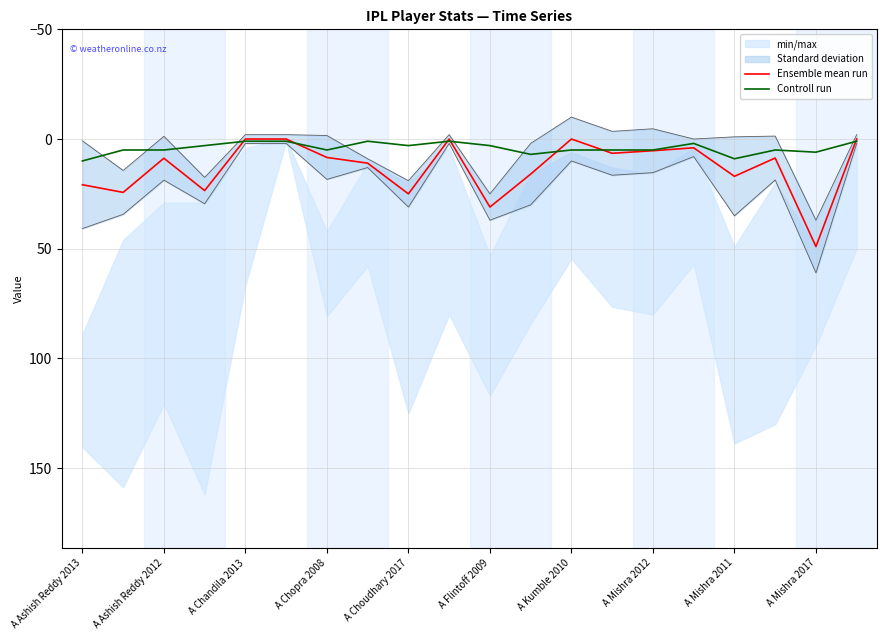

Is it true that Ensemble mean run equals 8.4 at A Chopra 2008?

True